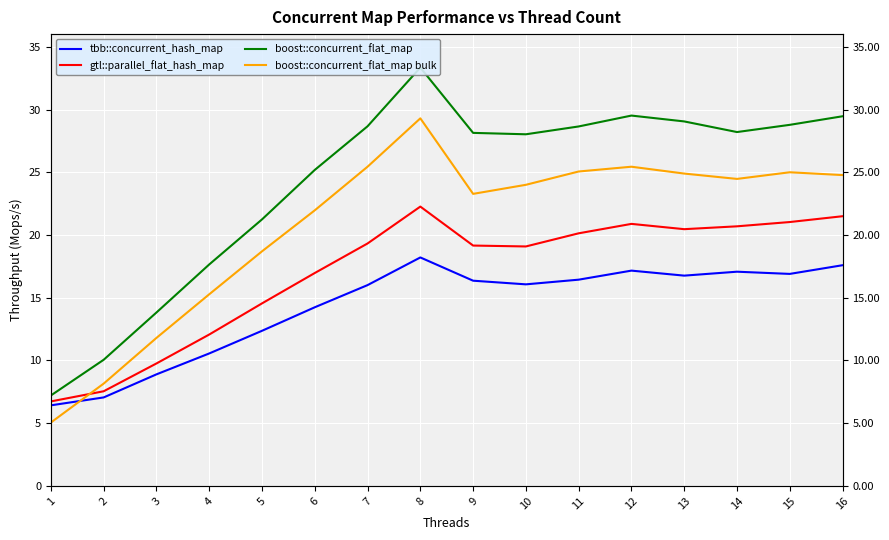

Reading left to right, what are all the values shown in this chart?

tbb::concurrent_hash_map: 6.4	7.1	8.9	10.6	12.4	14.2	16.0	18.2	16.4	16.1	16.4	17.2	16.8	17.1	16.9	17.6
gtl::parallel_flat_hash_map: 6.7	7.5	9.8	12.1	14.6	17.0	19.3	22.3	19.2	19.1	20.1	20.9	20.5	20.7	21.0	21.5
boost::concurrent_flat_map: 7.2	10.1	13.8	17.7	21.3	25.2	28.7	33.4	28.2	28.0	28.7	29.5	29.1	28.2	28.8	29.5
boost::concurrent_flat_map bulk: 5.1	8.2	11.8	15.3	18.7	22.0	25.5	29.3	23.3	24.0	25.1	25.5	24.9	24.5	25.0	24.8